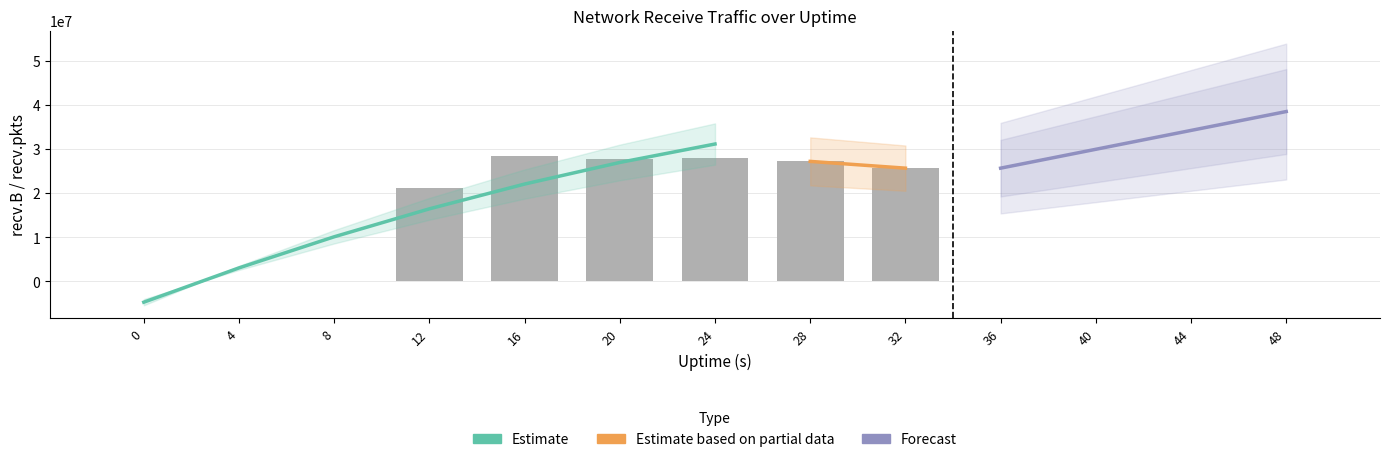

What is the sum of the values at 0 and 28?

27187939